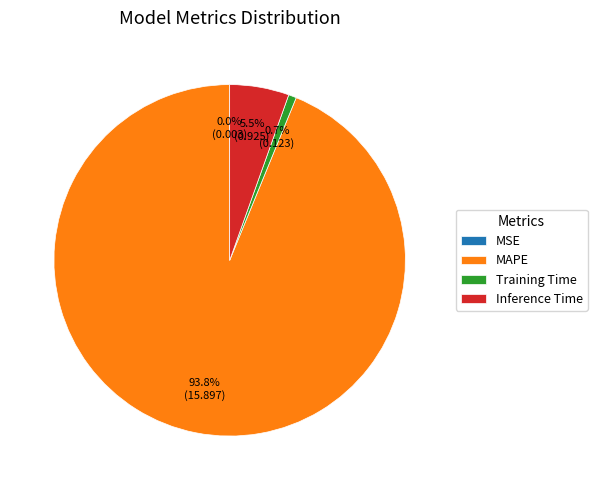

To the nearest percent, what portion does Training Time represent?

1%